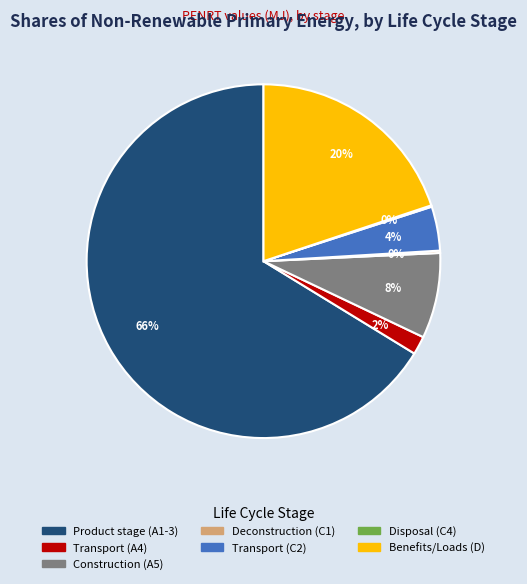

Is it true that Construction (A5) is 1% of the pie?

False